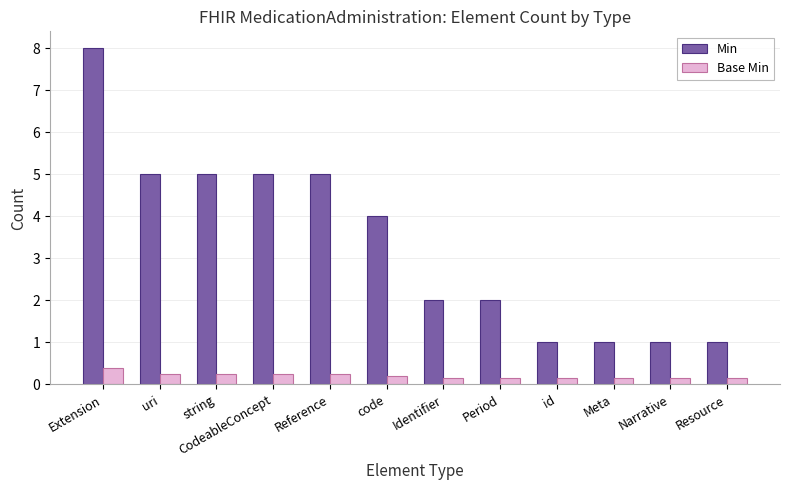

At Extension, list the series in order from smallest to largest.

Base Min, Min